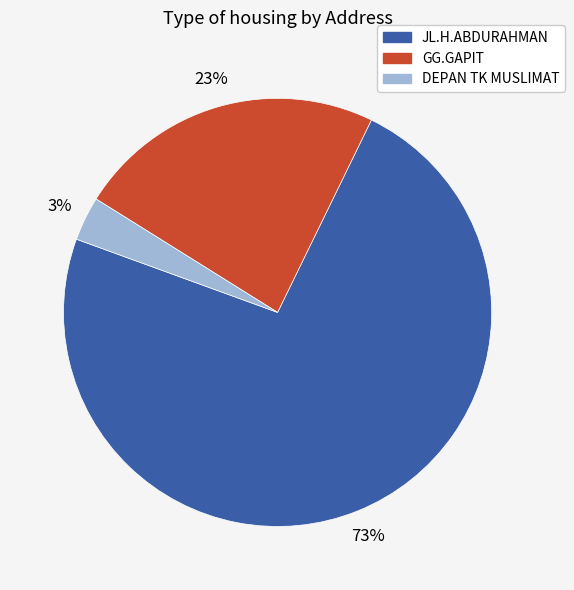

True or false: DEPAN TK MUSLIMAT accounts for 3% of the total.

True